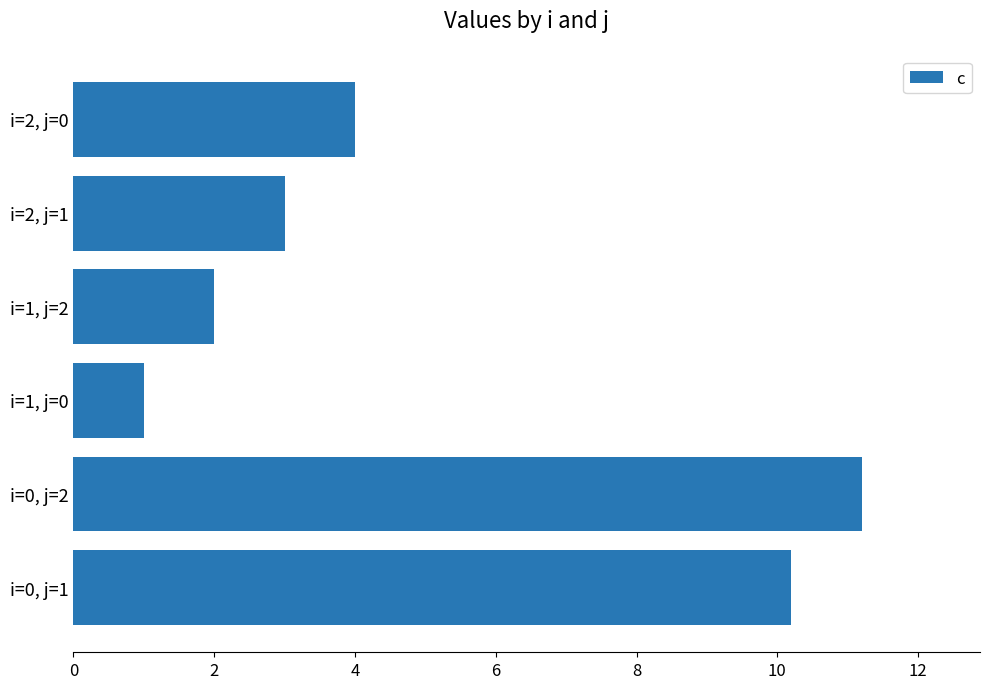

Rank the categories by value from lowest to highest.

i=1, j=0, i=1, j=2, i=2, j=1, i=2, j=0, i=0, j=1, i=0, j=2